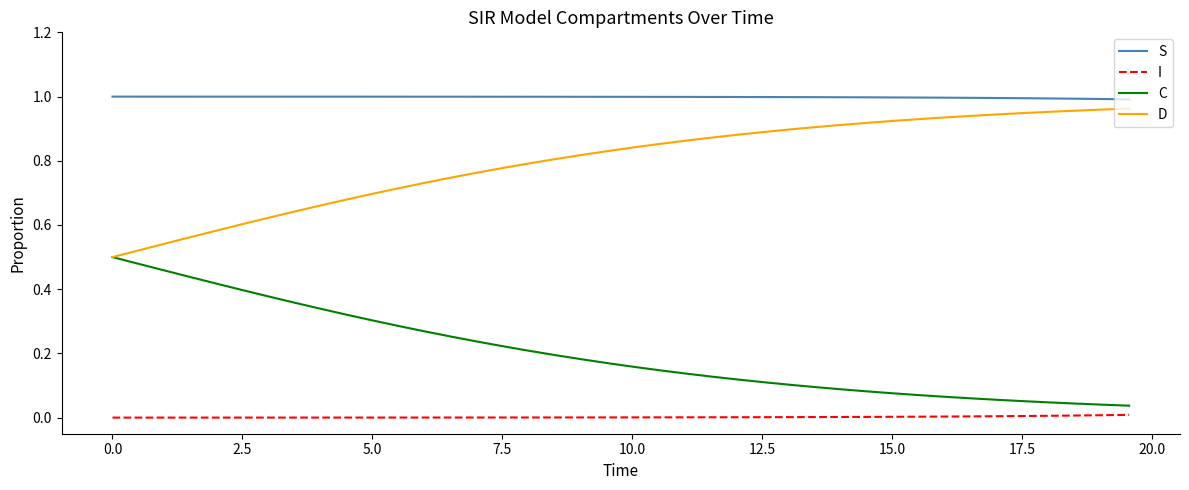

True or false: I and S intersect in this chart.

False